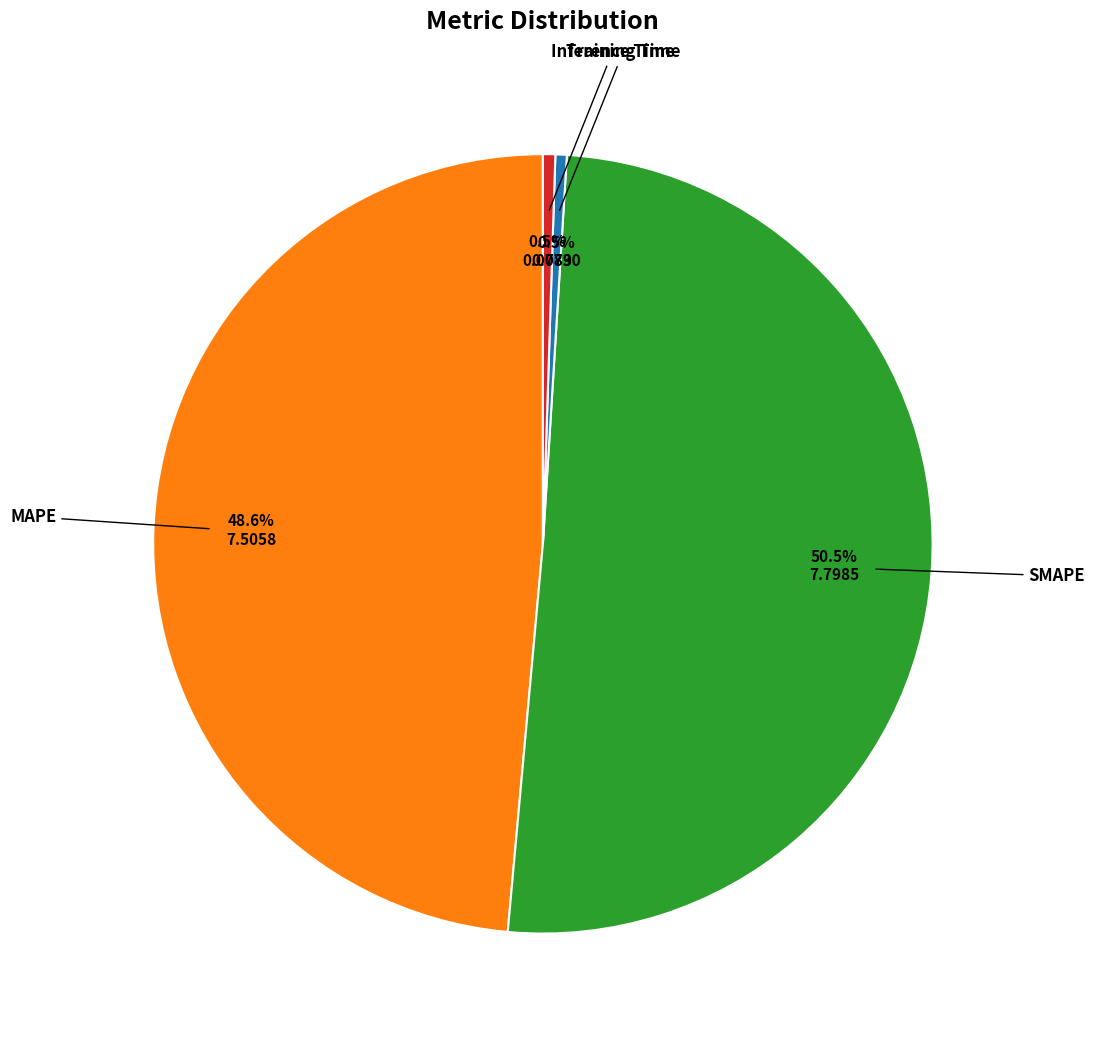

Does any single category account for the majority?

Yes